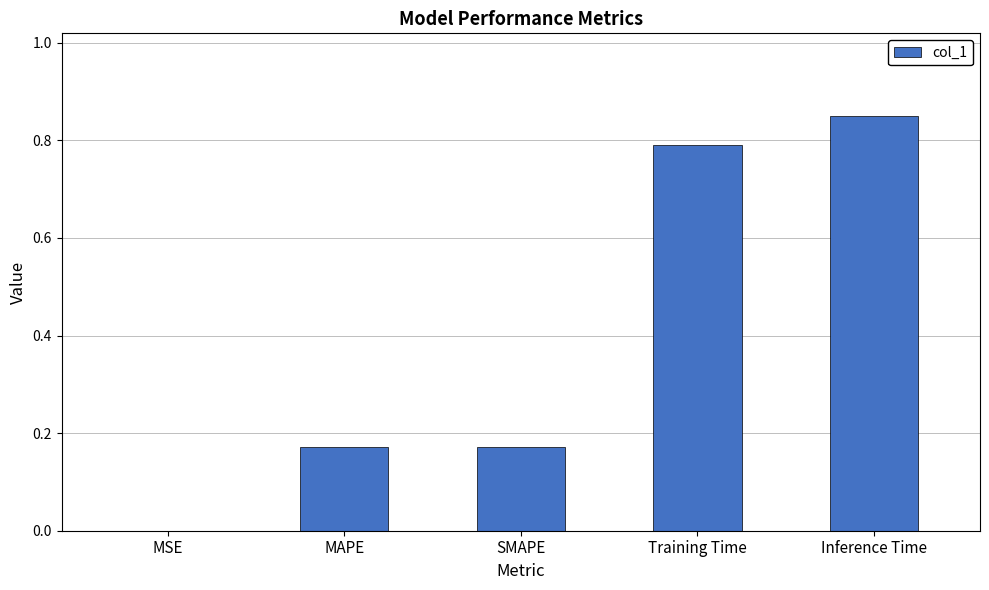

Which has a higher value, MAPE or Training Time?

Training Time